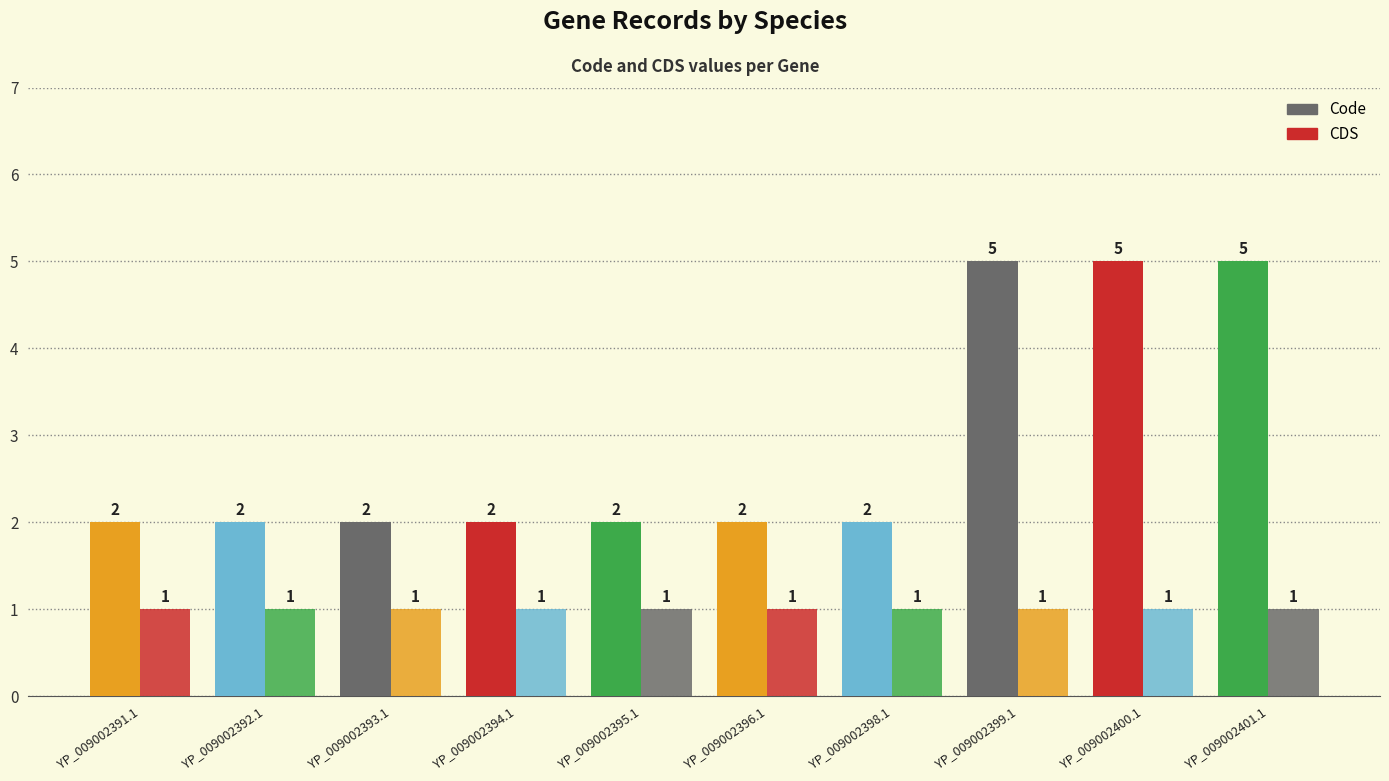

What is the value of the Code bar at the 10th from the left?

5